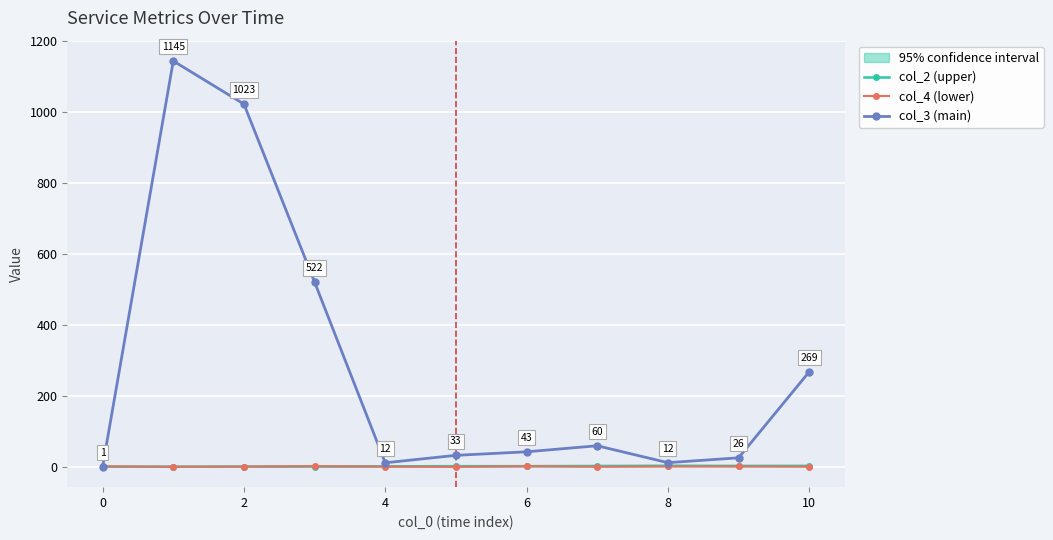

In col_3 (main), how many points are higher than both neighbors (excluding endpoints)?

2